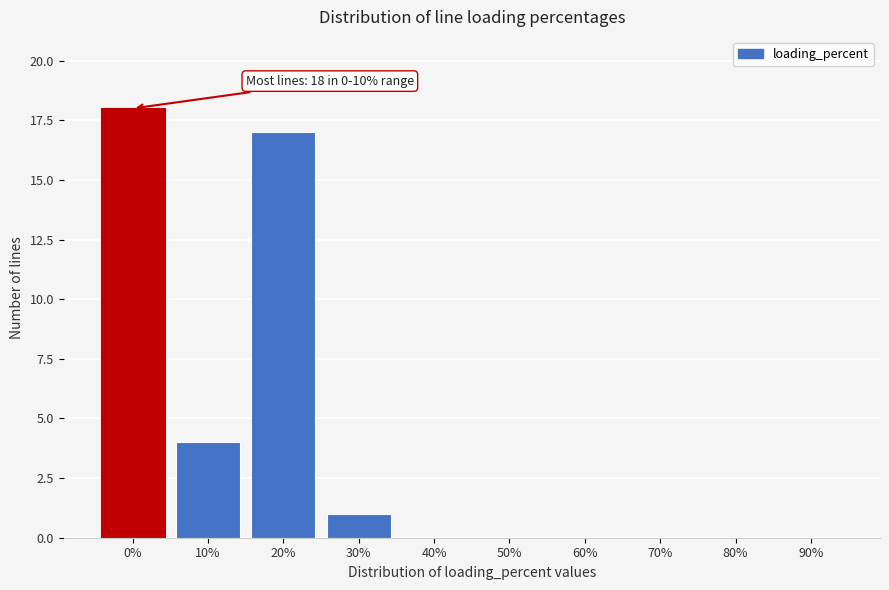

Reading right to left, transcribe all the data shown in this chart.

90%=0	80%=0	70%=0	60%=0	50%=0	40%=0	30%=1	20%=17	10%=4	0%=18